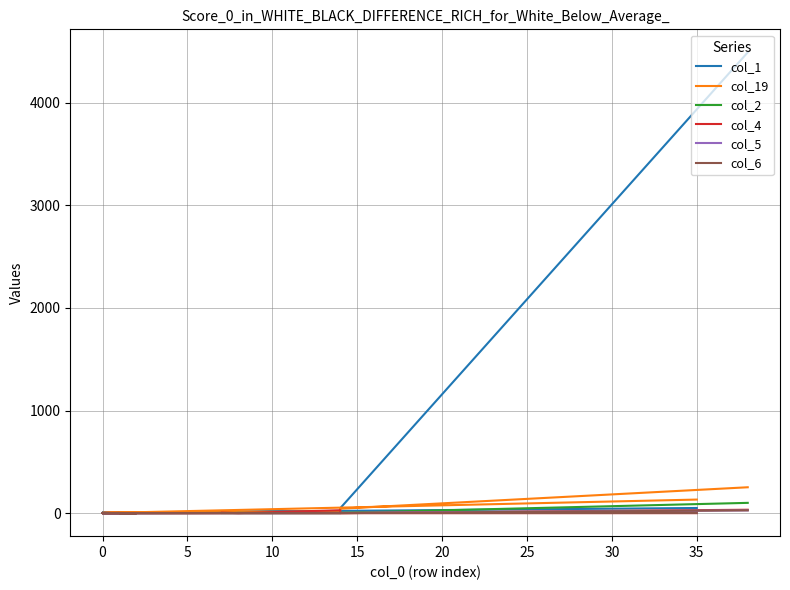

After their last crossing, which series has the higher values: col_5 or col_19?

col_19